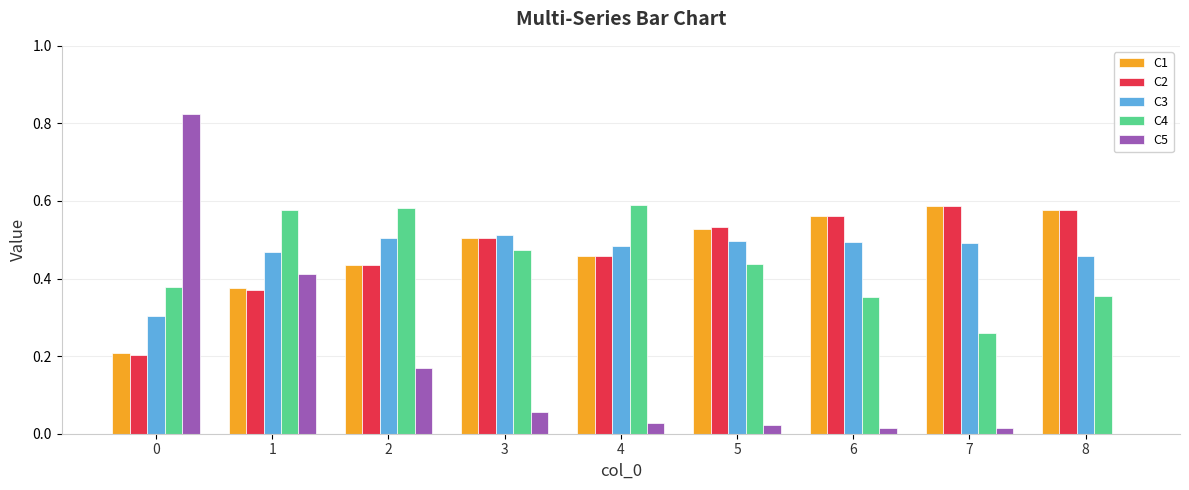

Is the value of C1 at 5 greater than the value of C2 at 8?

No